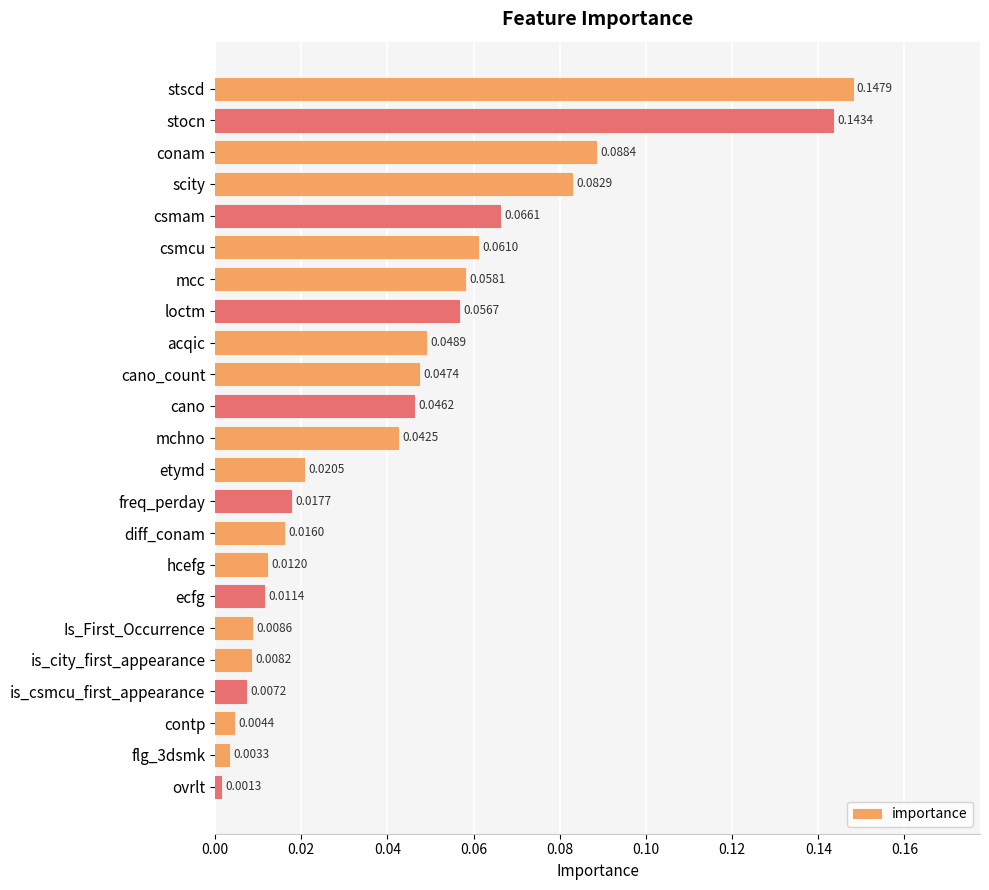

List the labels in order of value, largest first.

stscd, stocn, conam, scity, csmam, csmcu, mcc, loctm, acqic, cano_count, cano, mchno, etymd, freq_perday, diff_conam, hcefg, ecfg, Is_First_Occurrence, is_city_first_appearance, is_csmcu_first_appearance, contp, flg_3dsmk, ovrlt